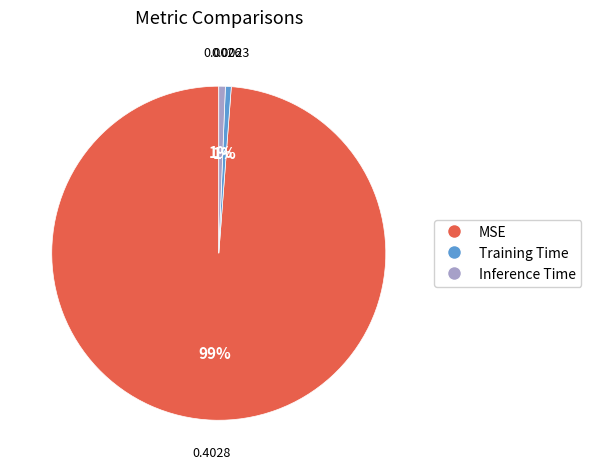

Between Training Time and MSE, which is larger?

MSE